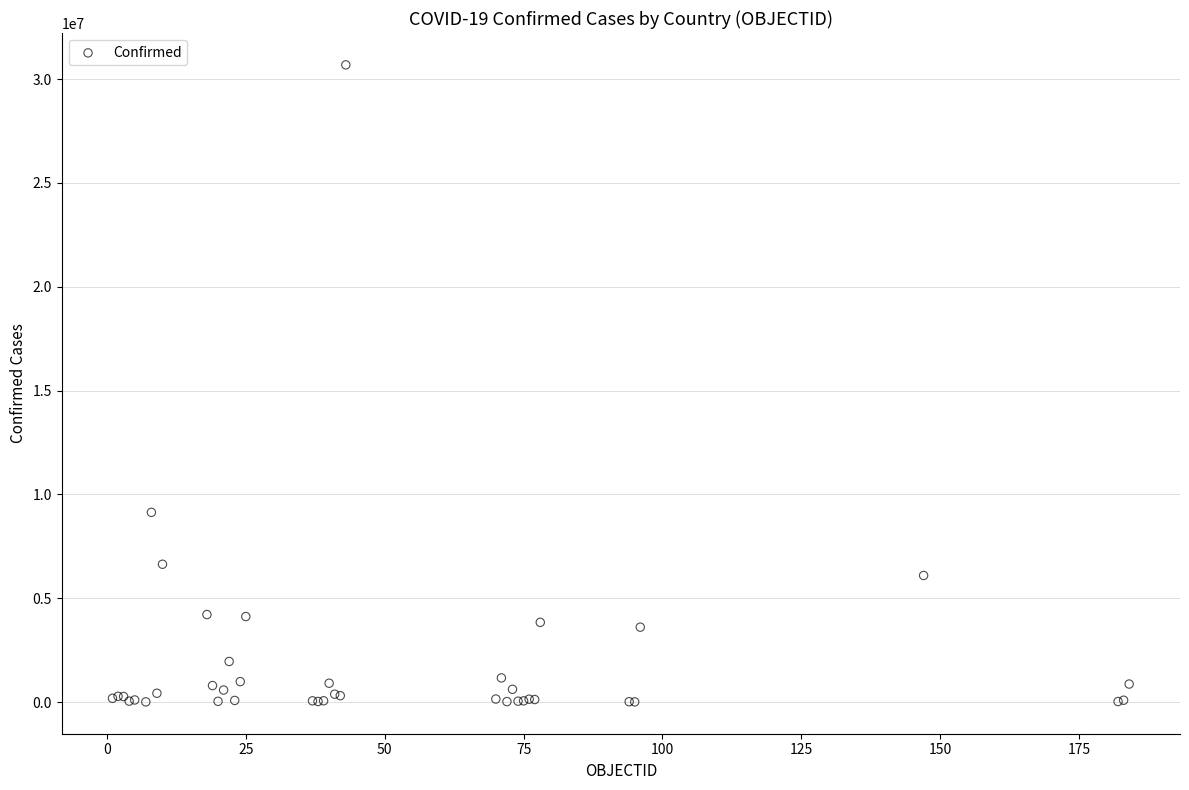

What Y value in the scatter plot is closest to 15347902?

9135308